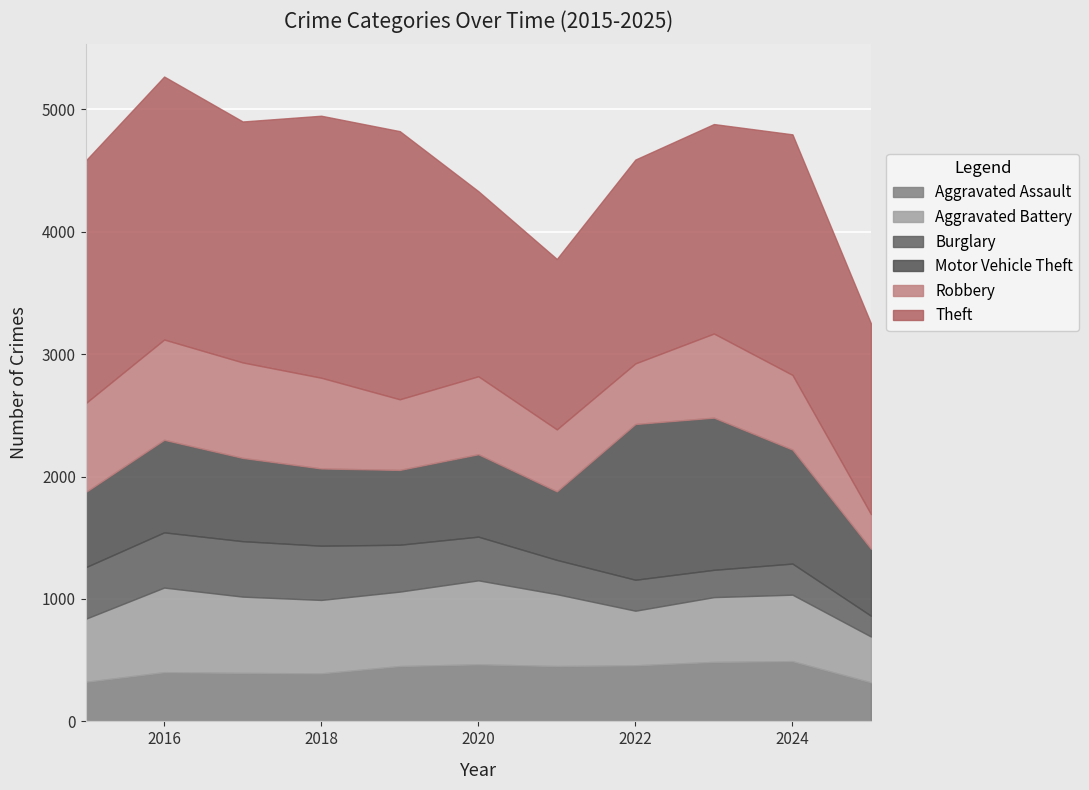

Reading right to left, extract all data points from this chart.

Aggravated Assault: 319	492	486	458	452	466	452	392	396	402	323
Aggravated Battery: 374	543	529	446	587	686	608	600	623	691	515
Burglary: 170	254	223	253	280	357	383	443	453	451	421
Motor Vehicle Theft: 547	931	1243	1272	560	673	611	631	680	756	614
Robbery: 283	610	687	495	506	637	577	741	780	819	726
Theft: 1557	1965	1711	1665	1392	1512	2190	2140	1968	2148	1981